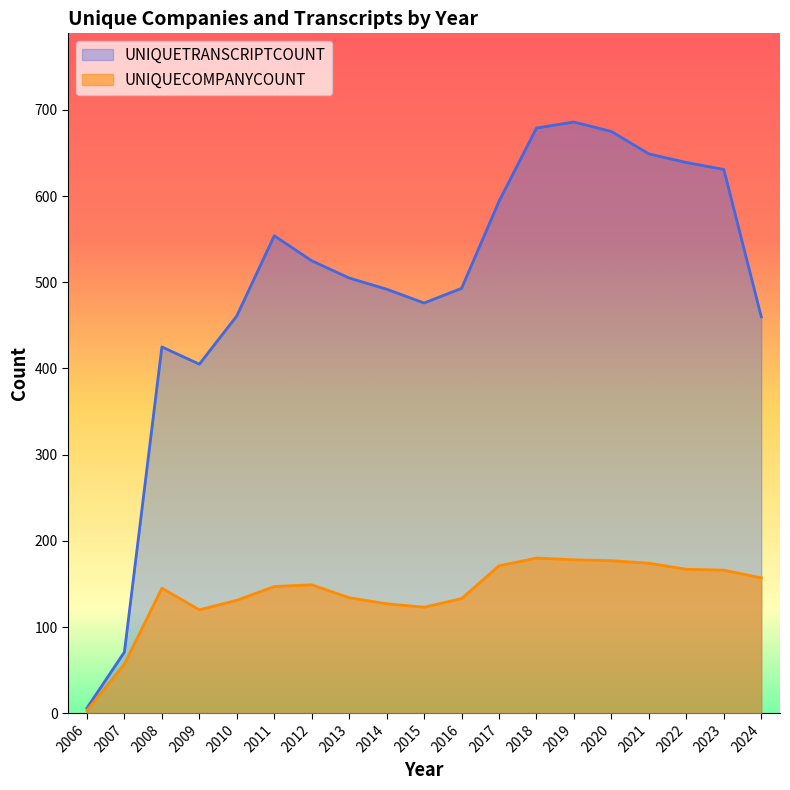

What is the maximum value shown in the chart?

686